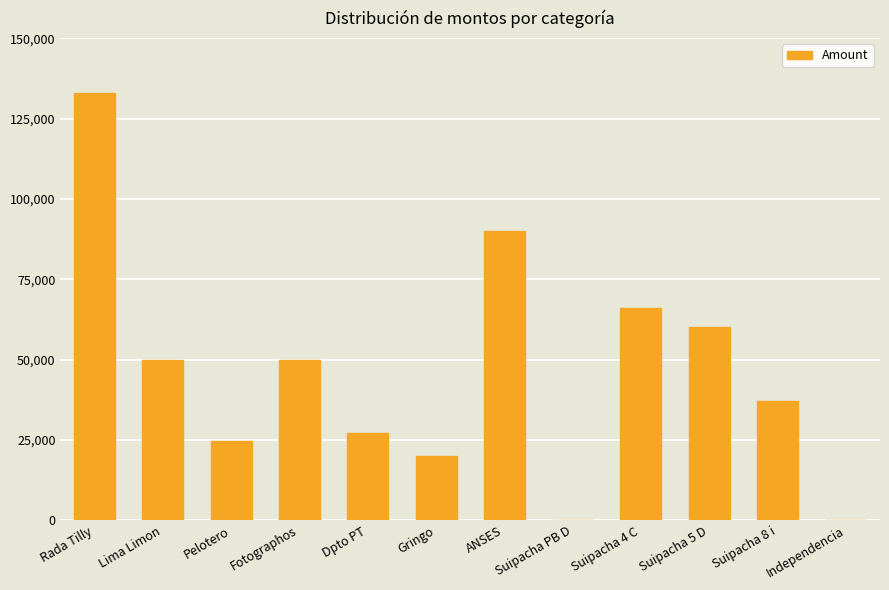

What is the sum of all values?

557700